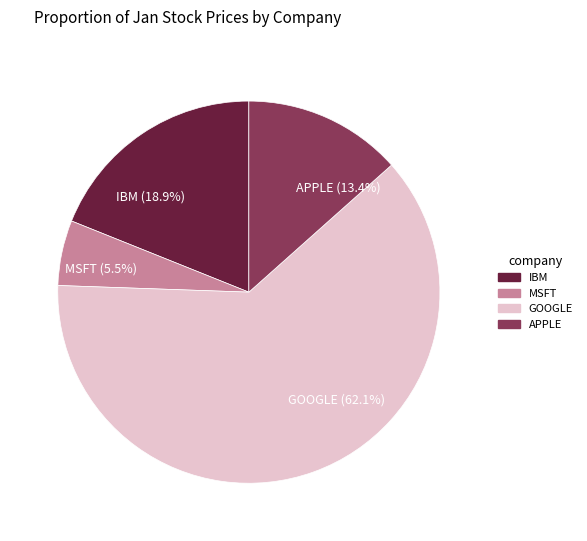

Approximately how many times larger is the value at IBM (18.9%) compared to MSFT (5.5%)?

3.4